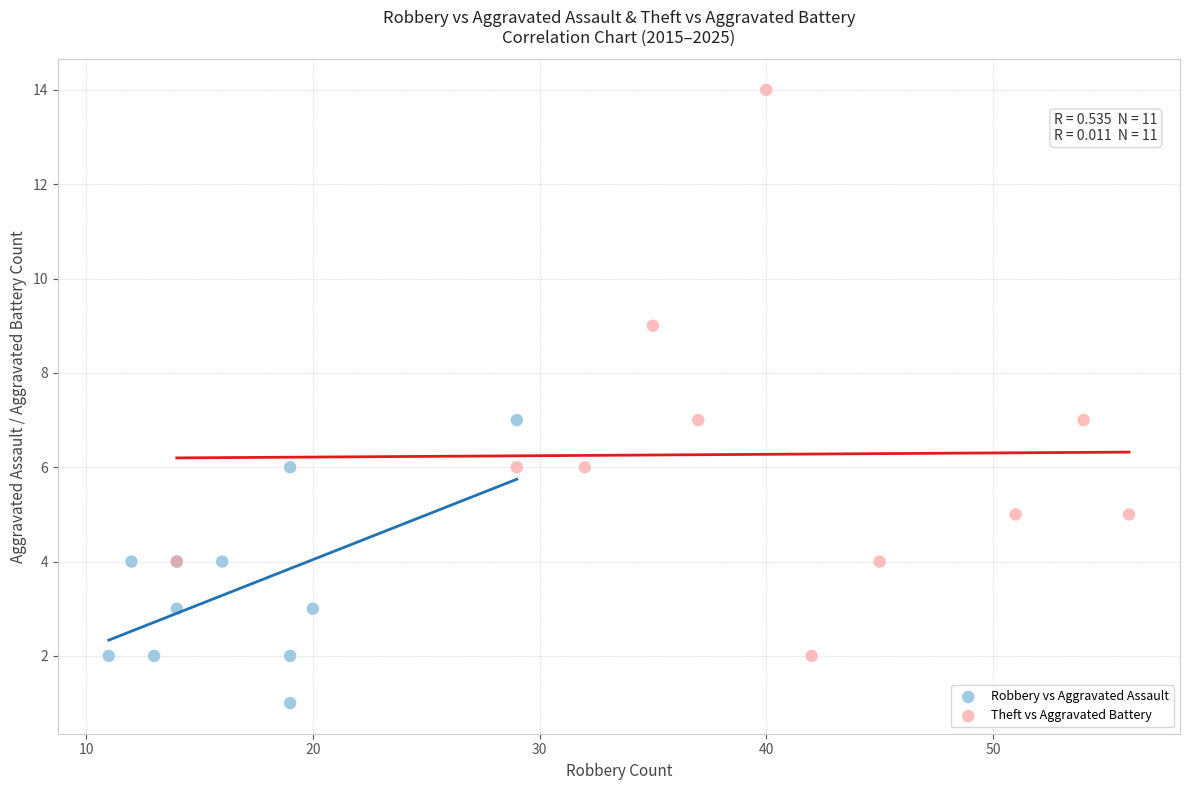

What are all the series names shown in the legend?

Robbery vs Aggravated Assault, Theft vs Aggravated Battery